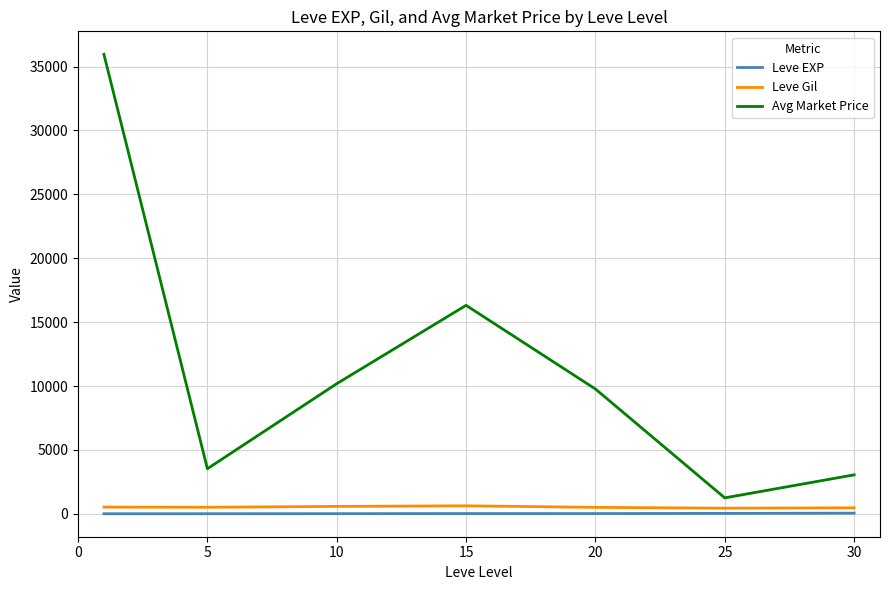

Which series has the largest total across all categories?

Avg Market Price